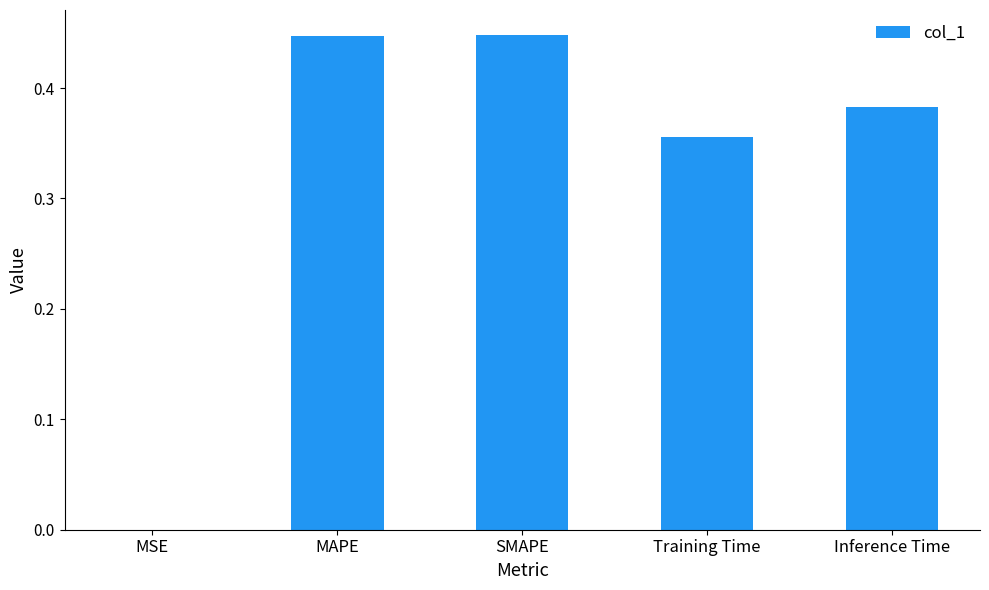

What is the sum of the values at MAPE and SMAPE?

0.9